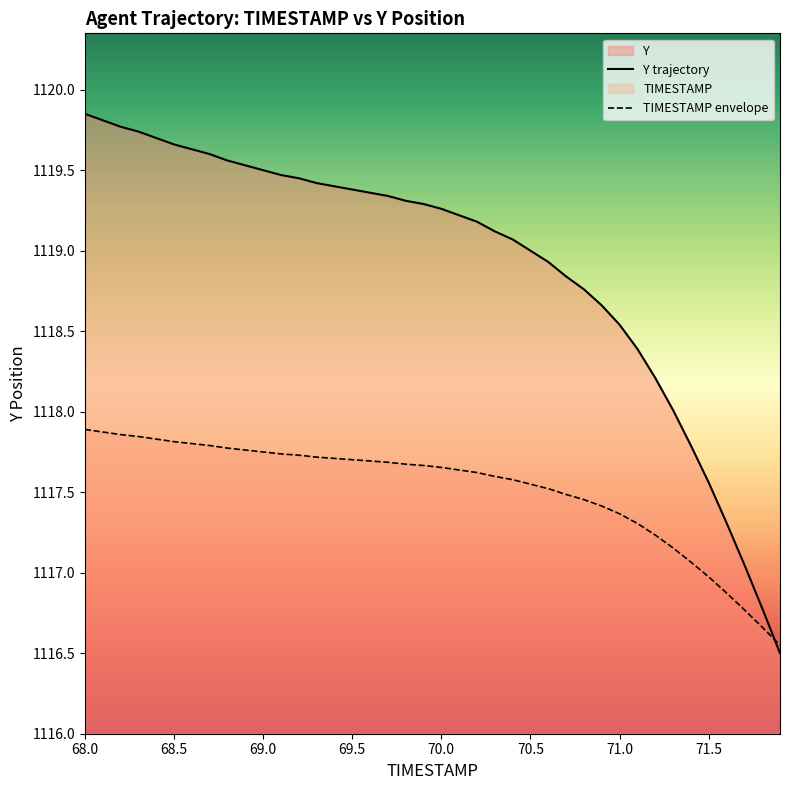

What is the difference between the highest and lowest values at 71.5?

0.6